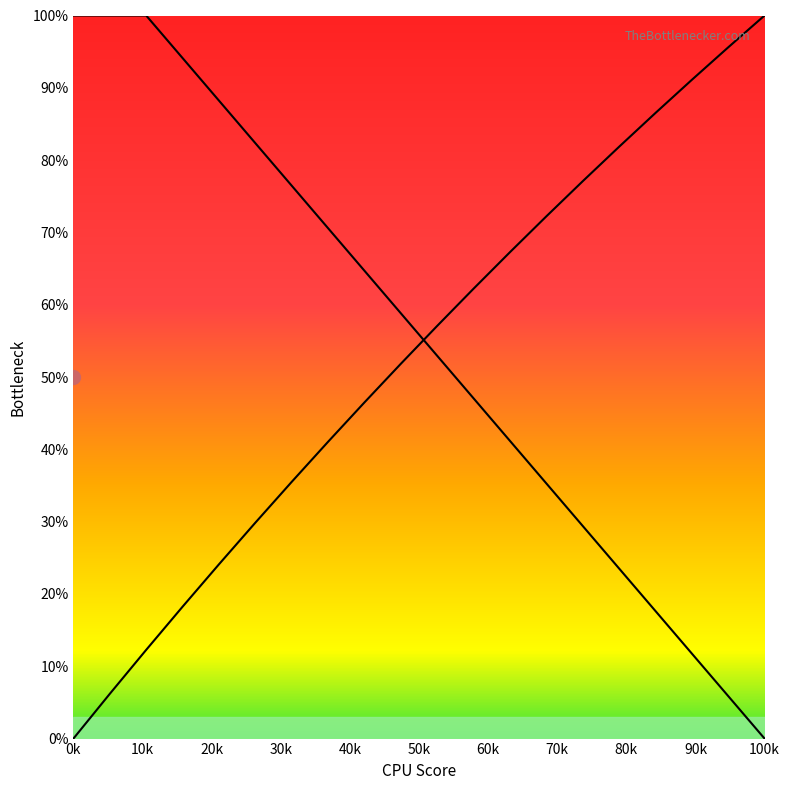

What is the difference between the second highest and second lowest values in the Z series?

89.4